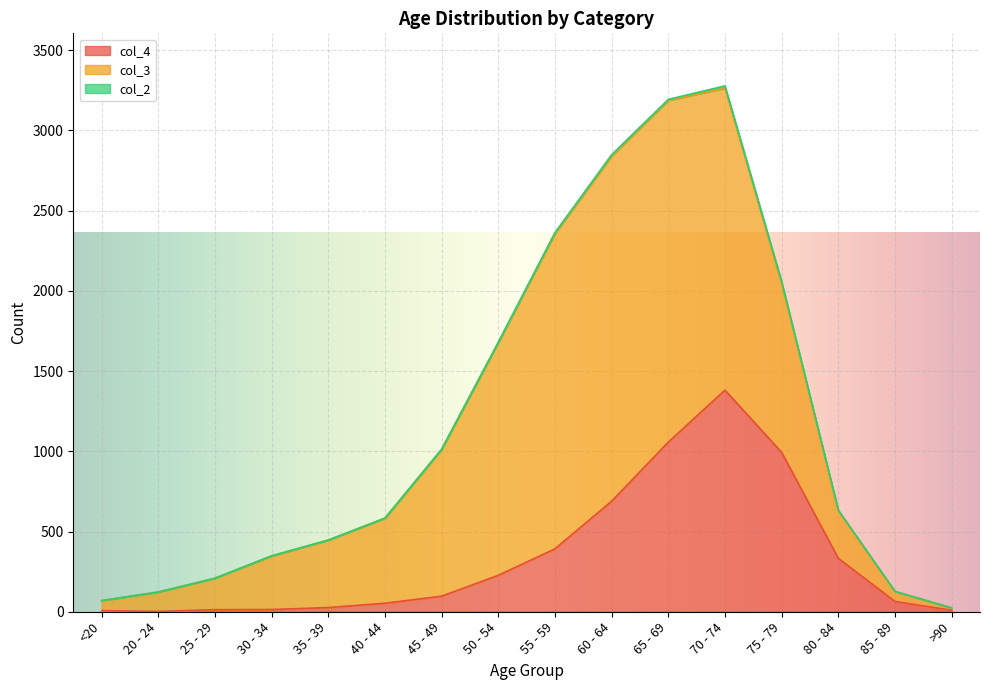

At which category does col_2 reach its first local peak?

30 - 34